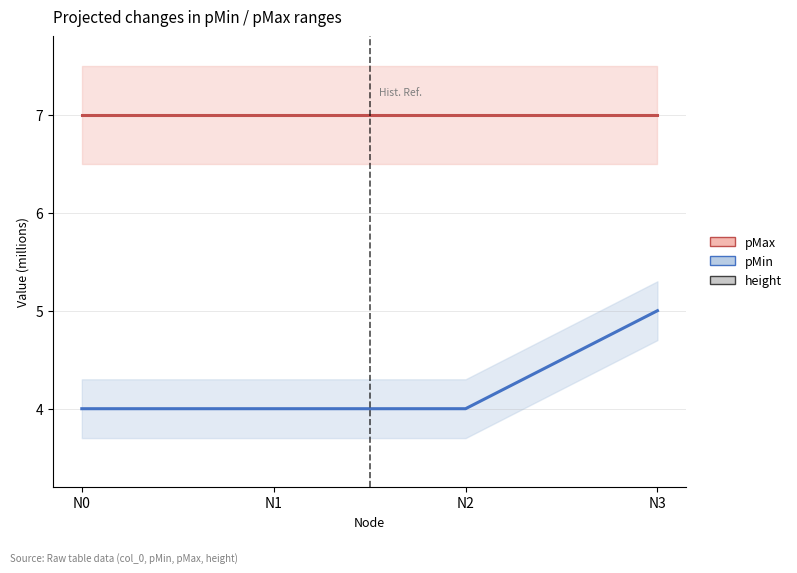

List the labels in order of pMax line value, largest first.

N0, N1, N2, N3